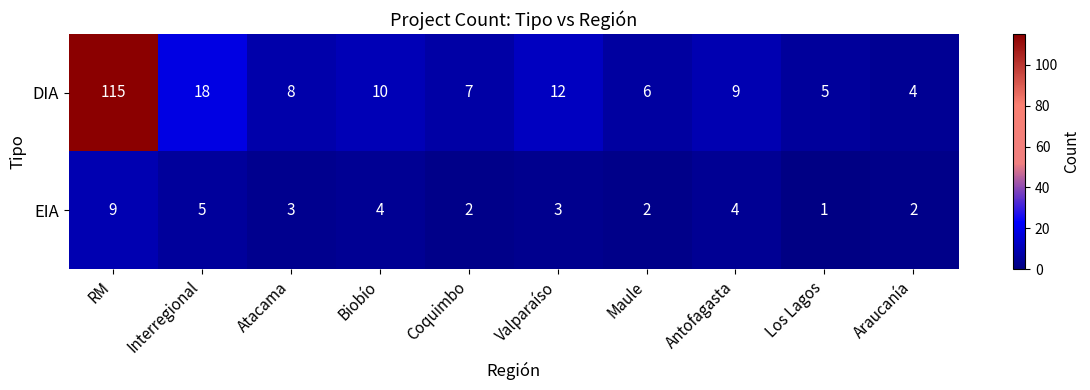

Which series changed the most between Atacama and Araucanía?

DIA